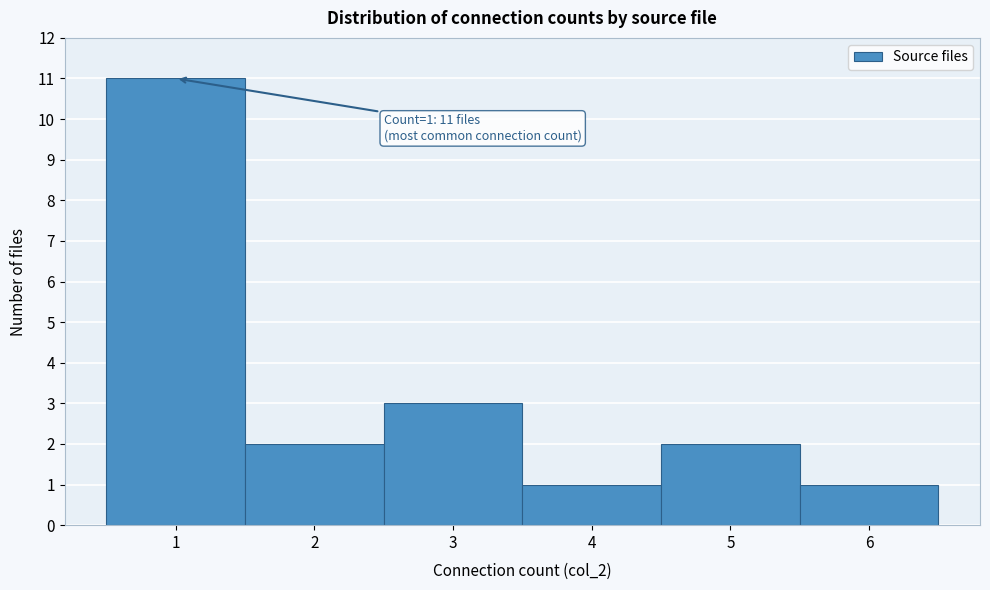

Which range on the x-axis has the tallest bar?

0.5 to 1.5